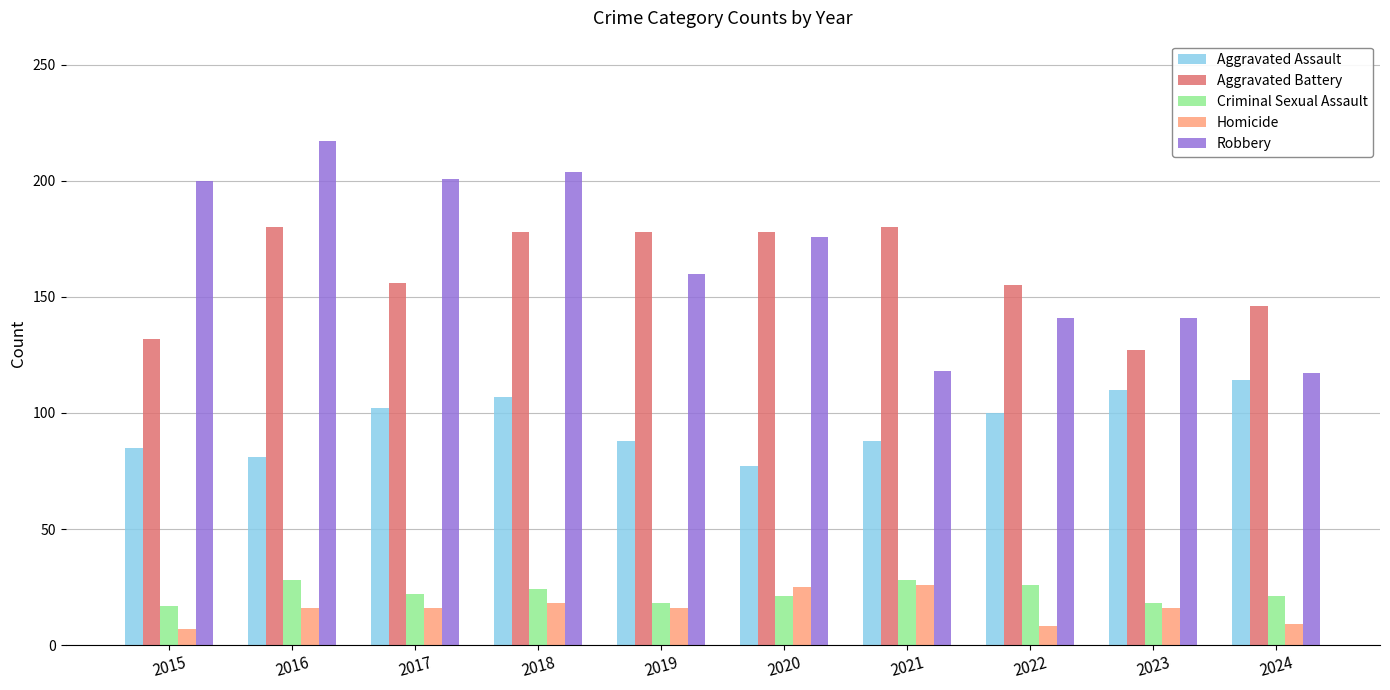

True or false: Criminal Sexual Assault has a value of 24 at 2018.

True